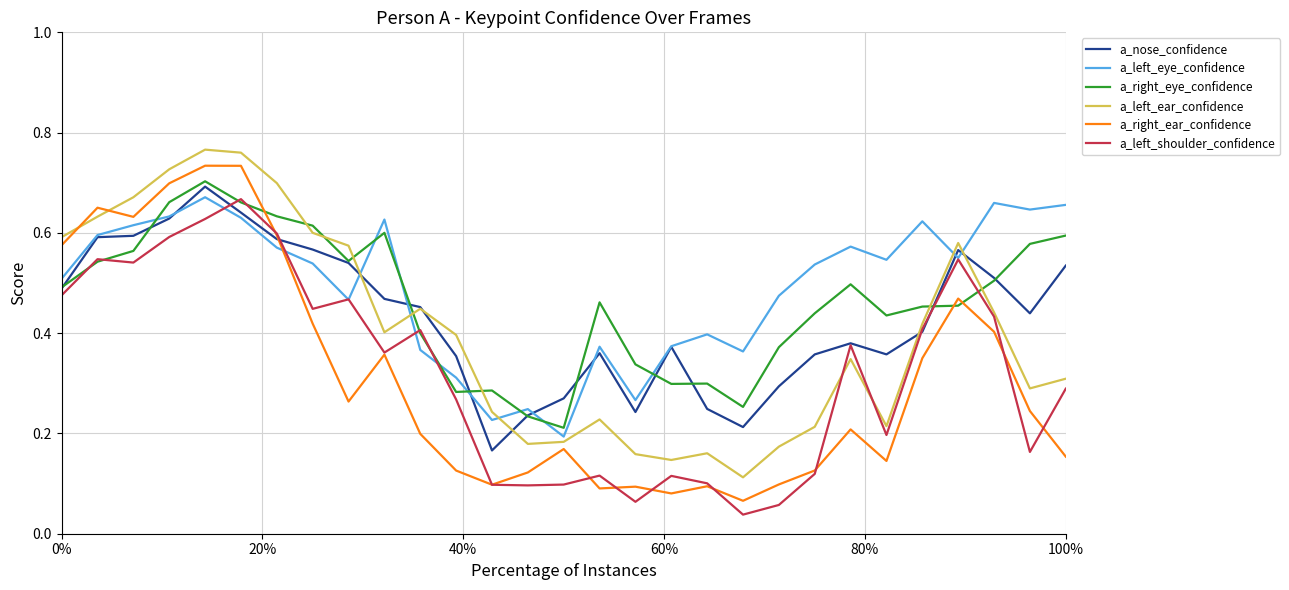

Which series has the widest spread of values?

a_right_ear_confidence